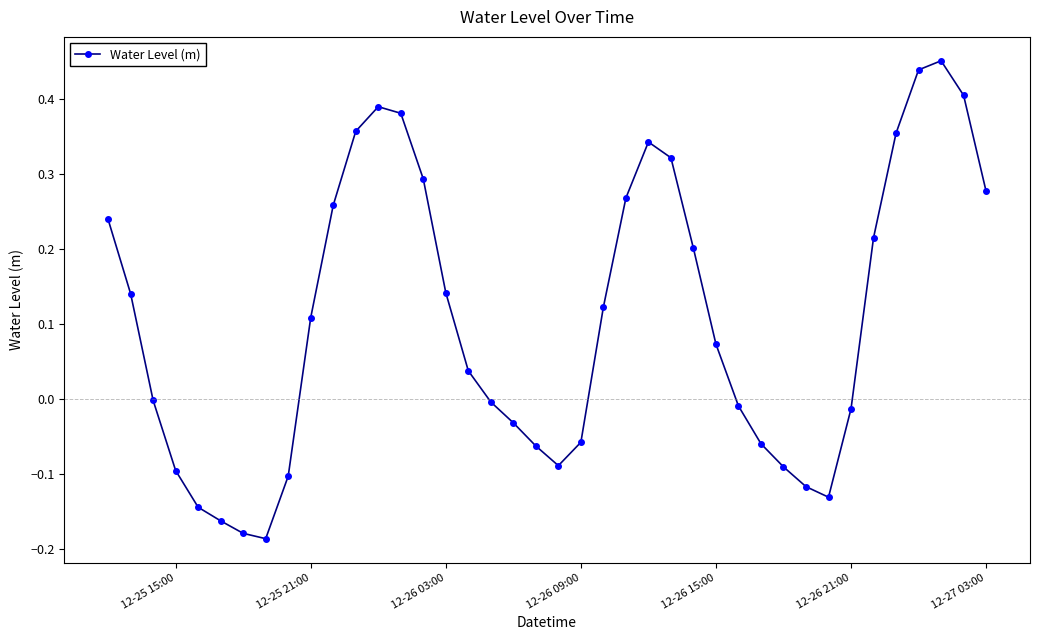

True or false: the data has more than 1 interior local peaks.

True